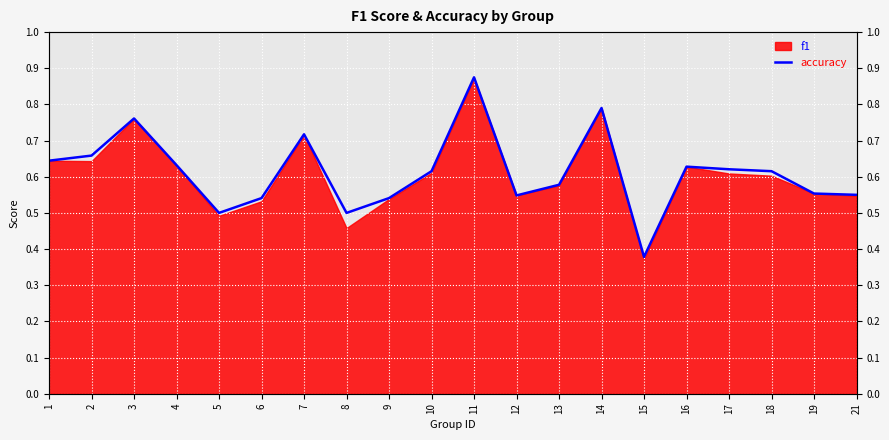

How many points are higher than both their immediate neighbors (excluding endpoints)?

5